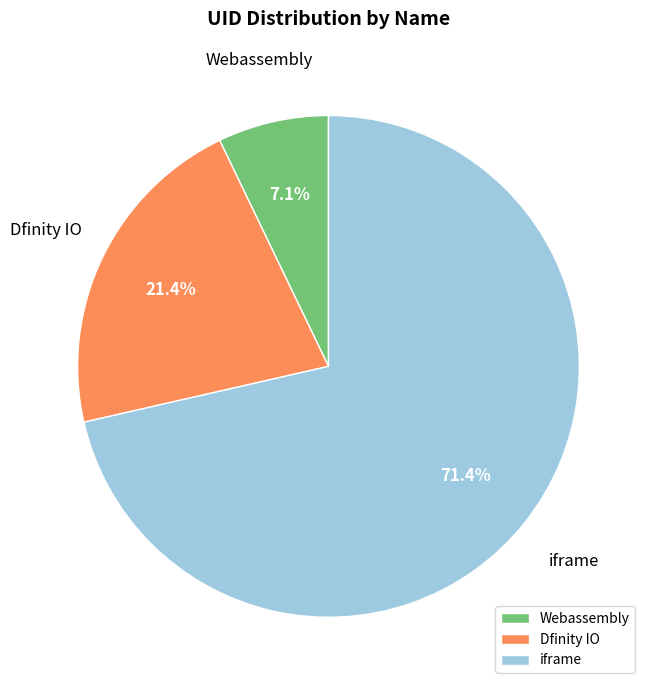

To the nearest percent, what is the difference between the largest and smallest slice percentages?

64%